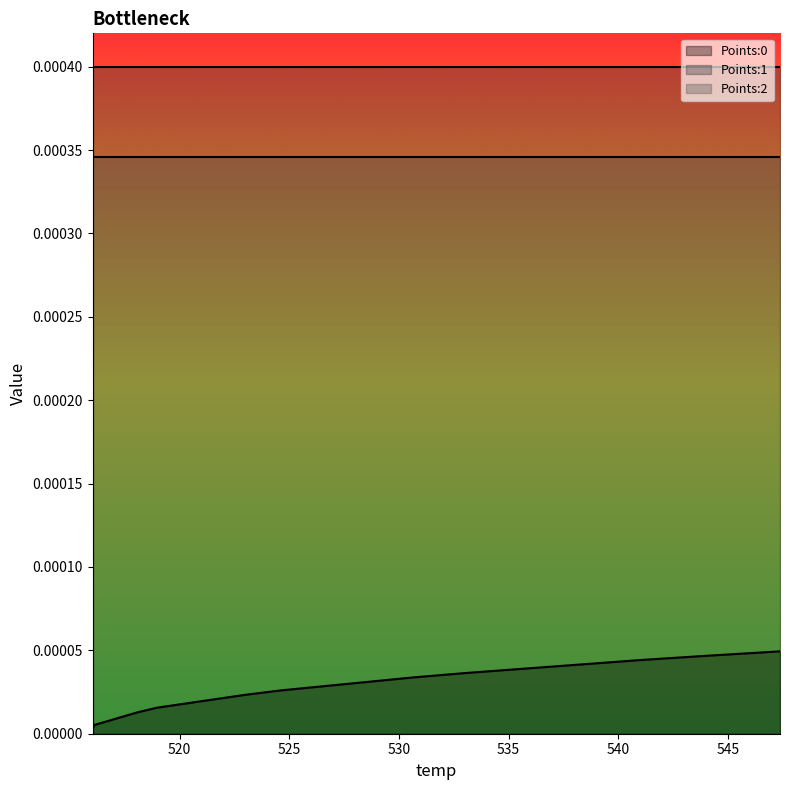

Between 518.13 and 544.09, which series saw the biggest shift?

Points:0